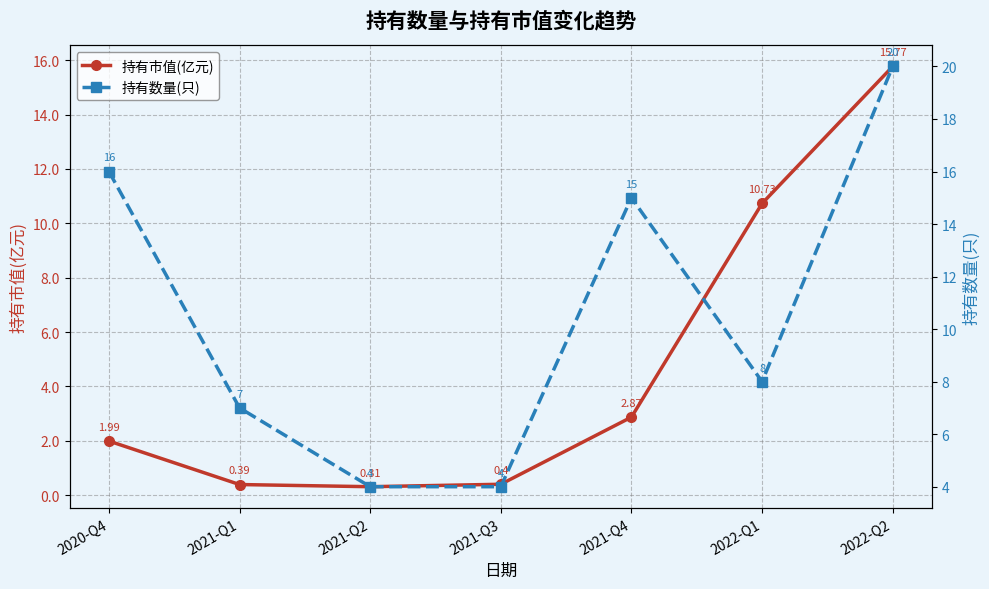

Rank the series by their average value, from lowest to highest.

持有市值(亿元), 持有数量(只)